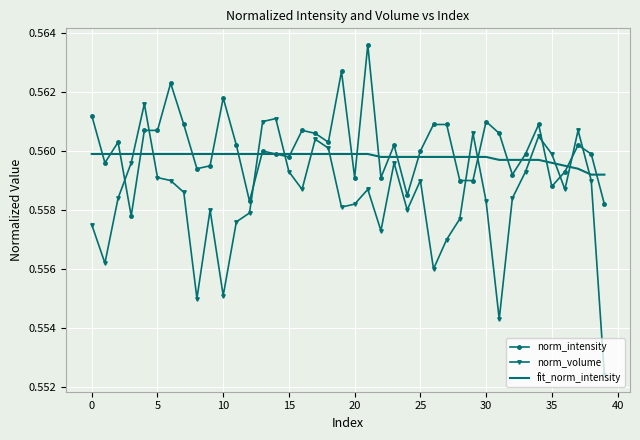

List the series in order of their peak value, highest first.

norm_intensity, norm_volume, fit_norm_intensity